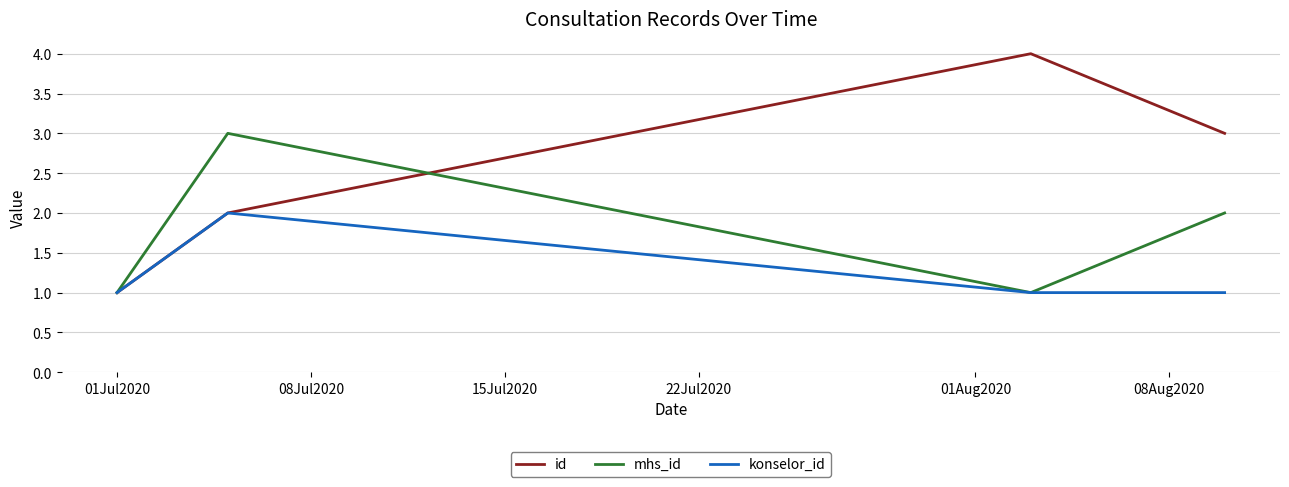

What is the maximum value shown in the chart?

4